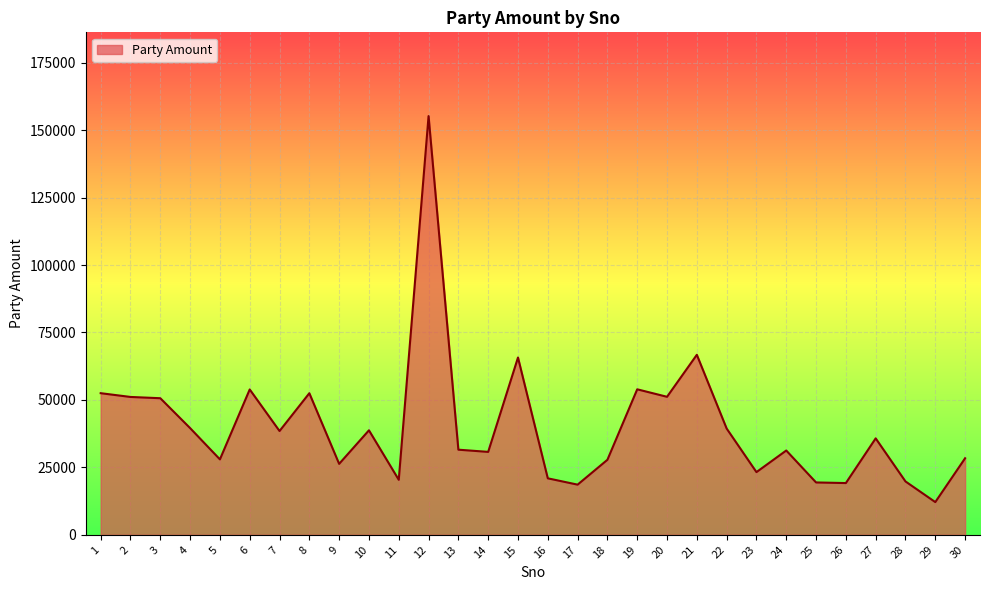

True or false: there are more than 1 points higher than both neighbors.

True